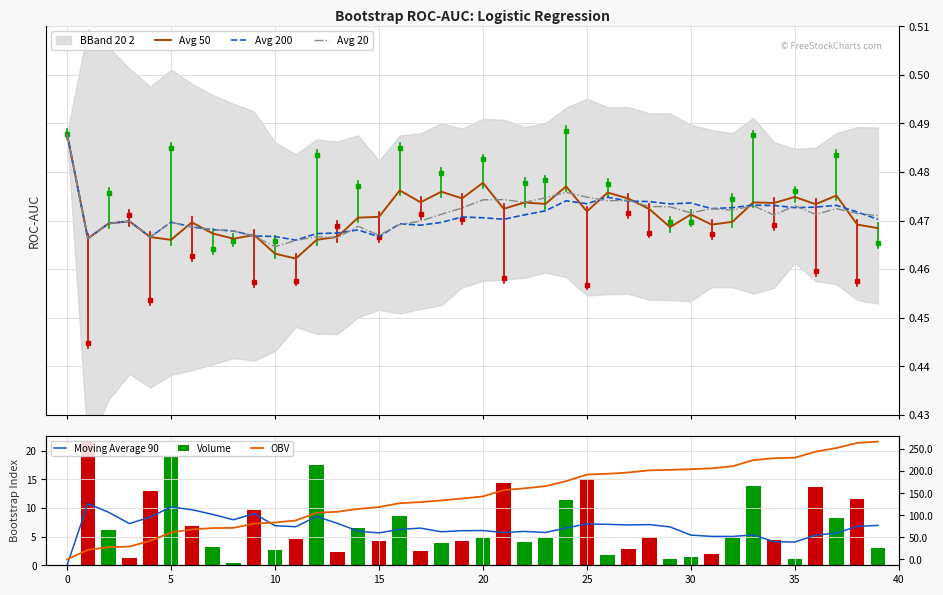

At which category is the sum across all series the highest?

38